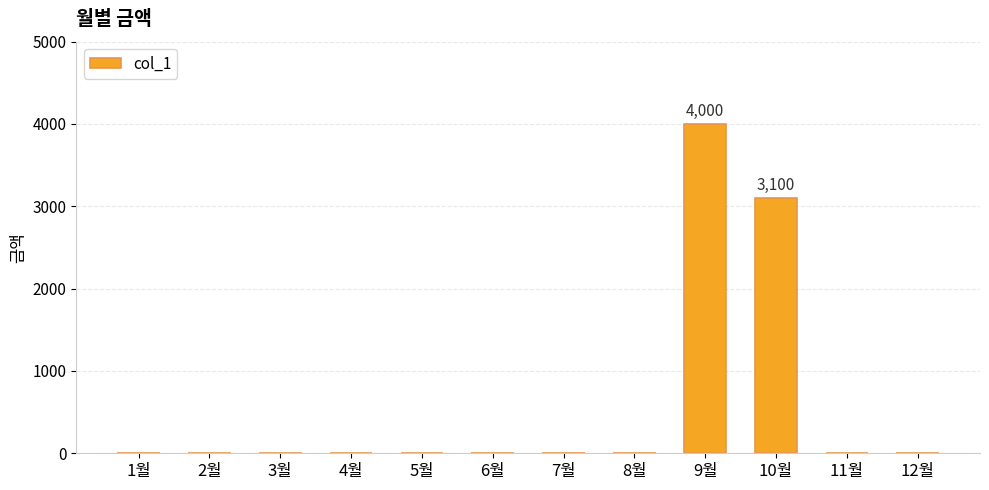

Reading right to left, extract all data points from this chart.

0	0	3100	4000	0	0	0	0	0	0	0	0